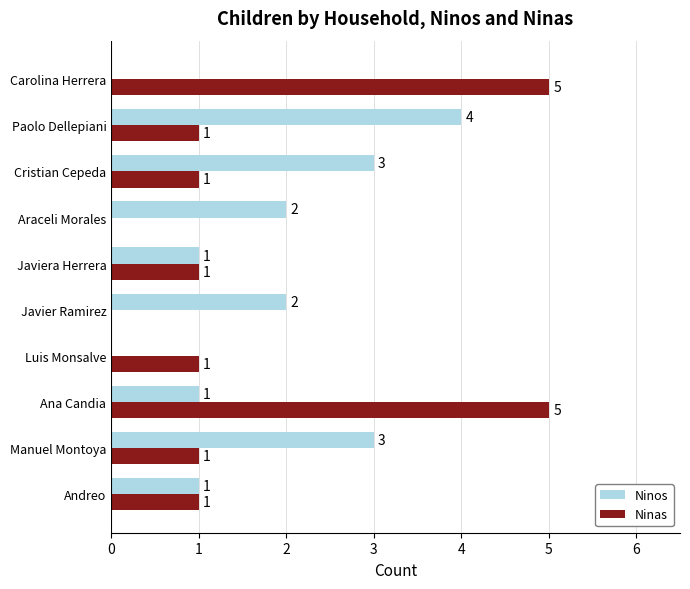

The Ninas series shows 0 at Manuel Montoya. True or false?

False